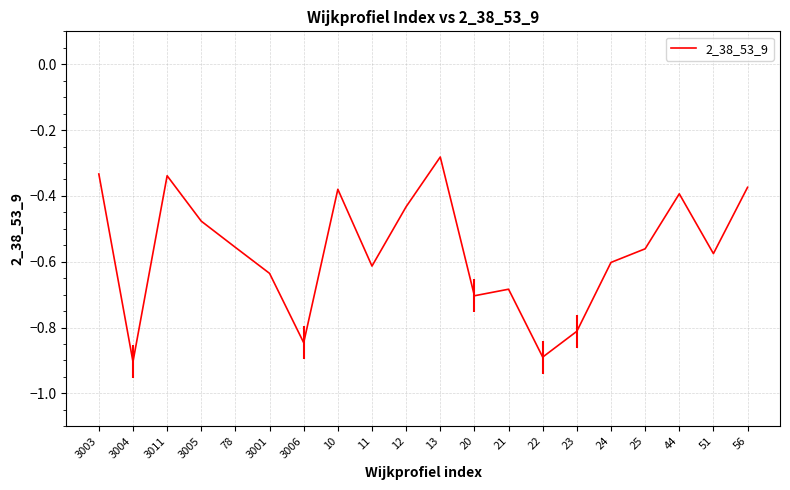

What is the sum of all values?

-11.4